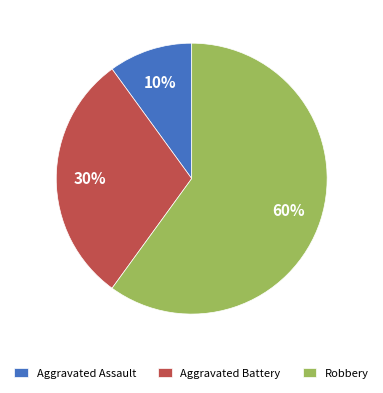

What is the ratio of the value at Robbery to the value at Aggravated Assault?

6.0